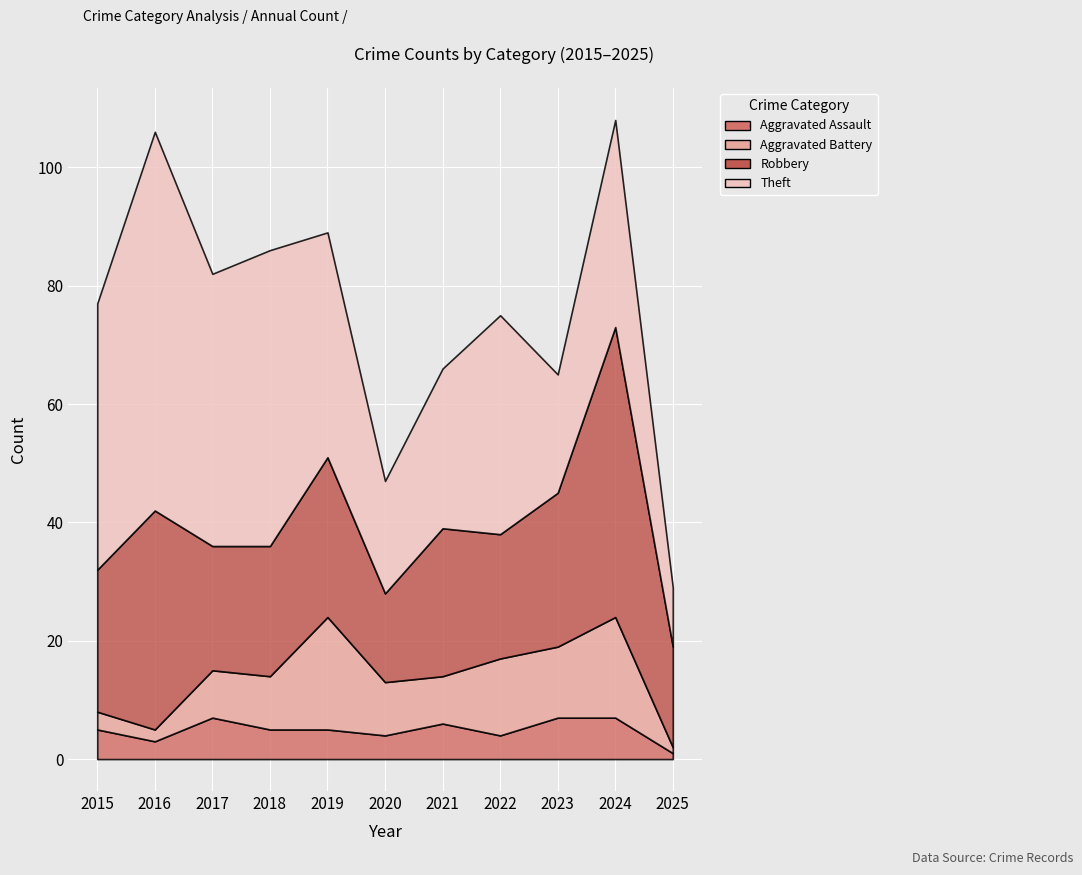

At which category is the sum across all series the highest?

2024